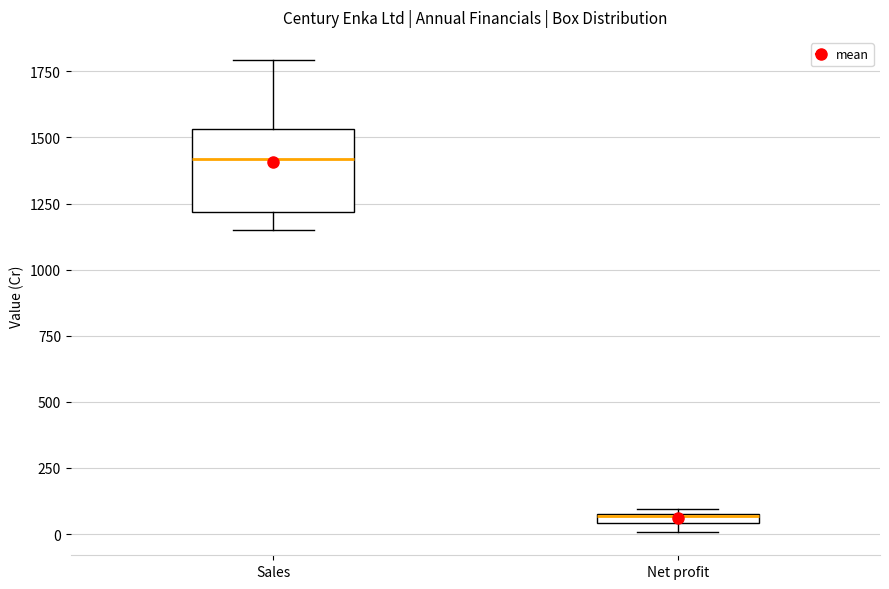

Comparing the boxes themselves (not the whiskers), which one is the tallest?

Sales